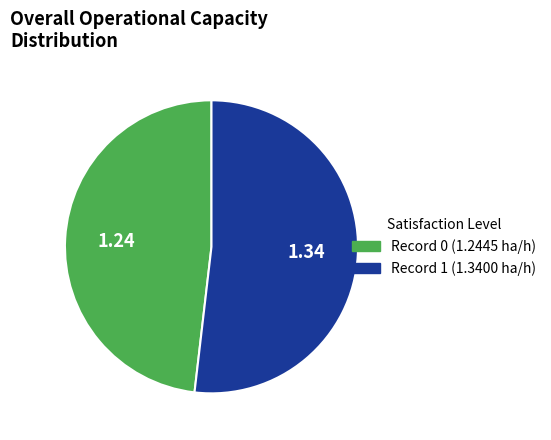

How many slices are in this pie chart?

2